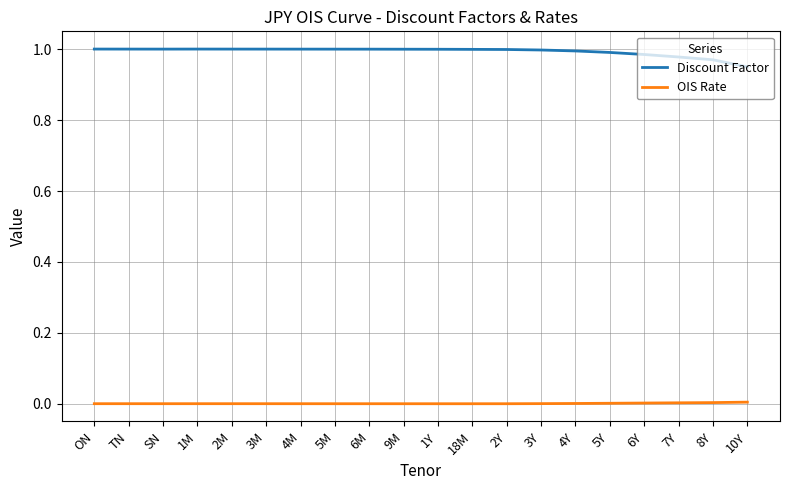

Is the value of OIS Rate at 5Y greater than the value of Discount Factor at TN?

No